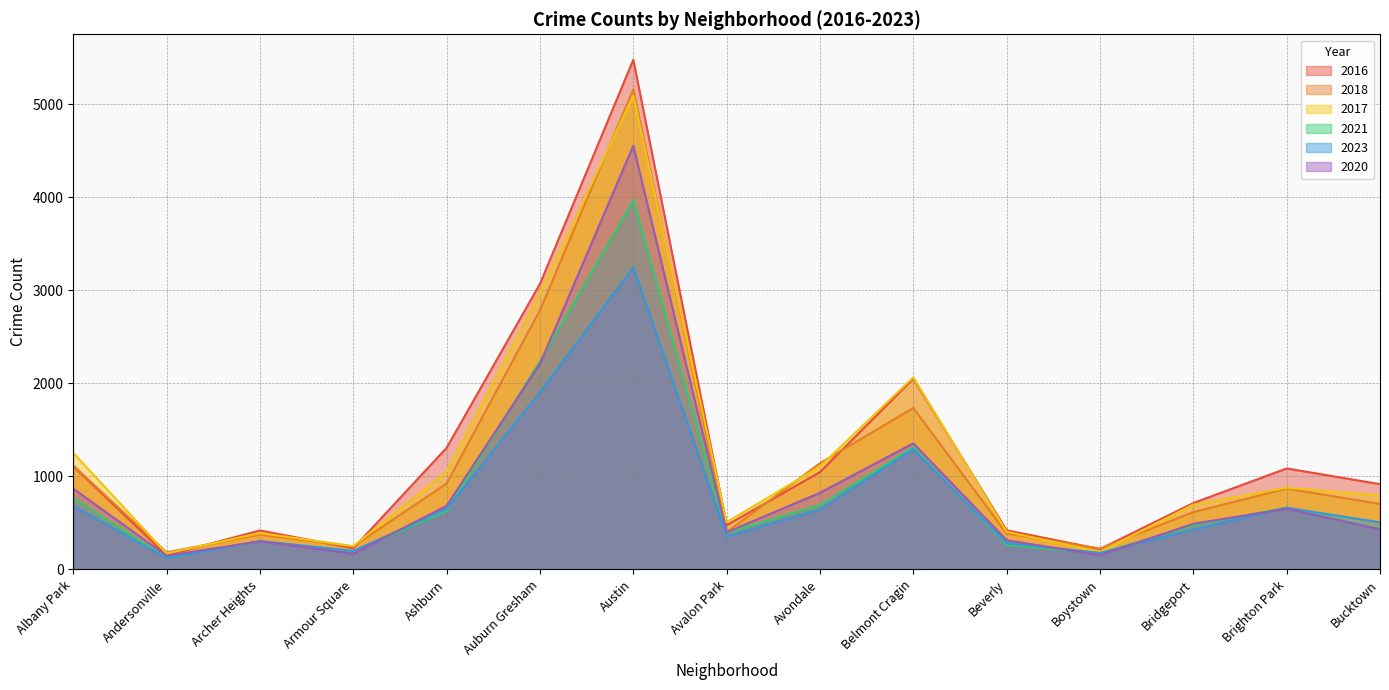

At which category is the sum across all series the highest?

Austin